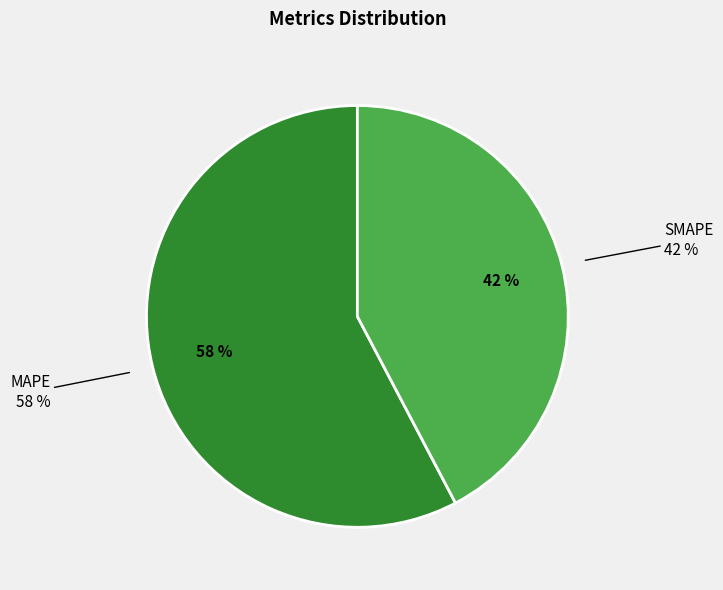

Do MAPE and SMAPE together represent more than half of the pie?

Yes